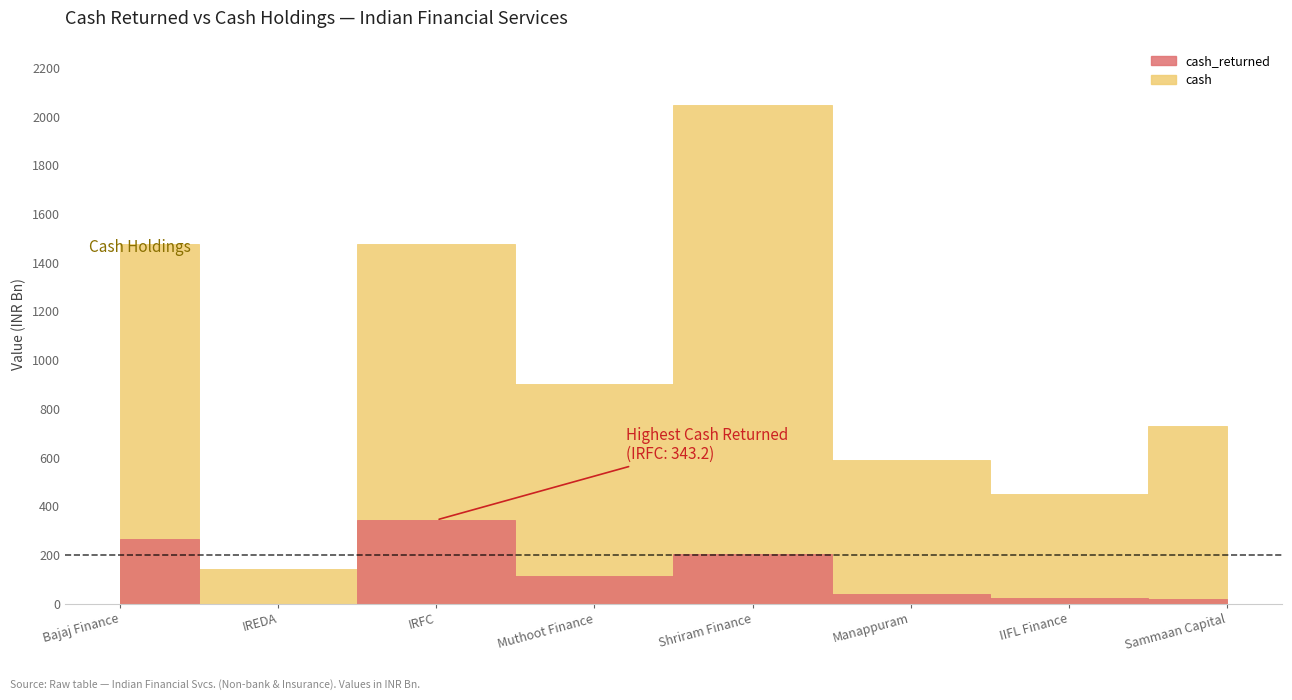

Which has a higher value, IRFC or Muthoot Finance?

IRFC